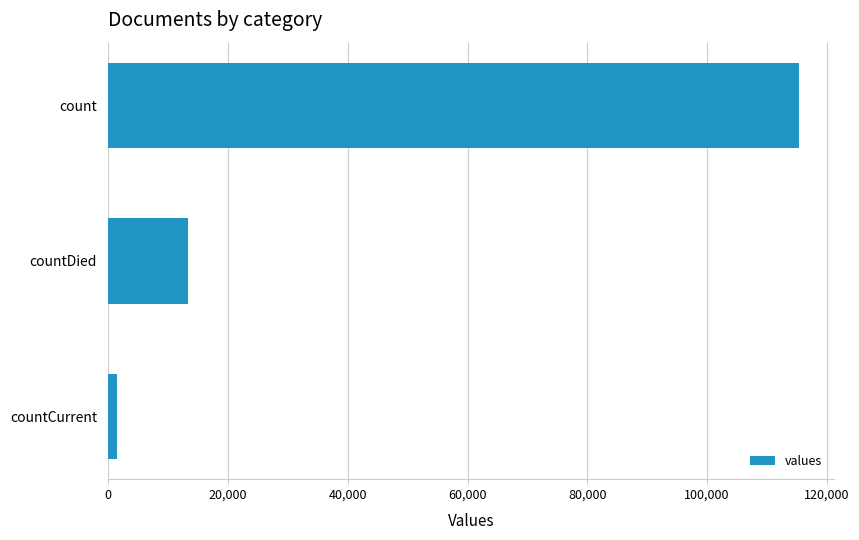

What is the ratio of the value at count to the value at countDied?

8.6